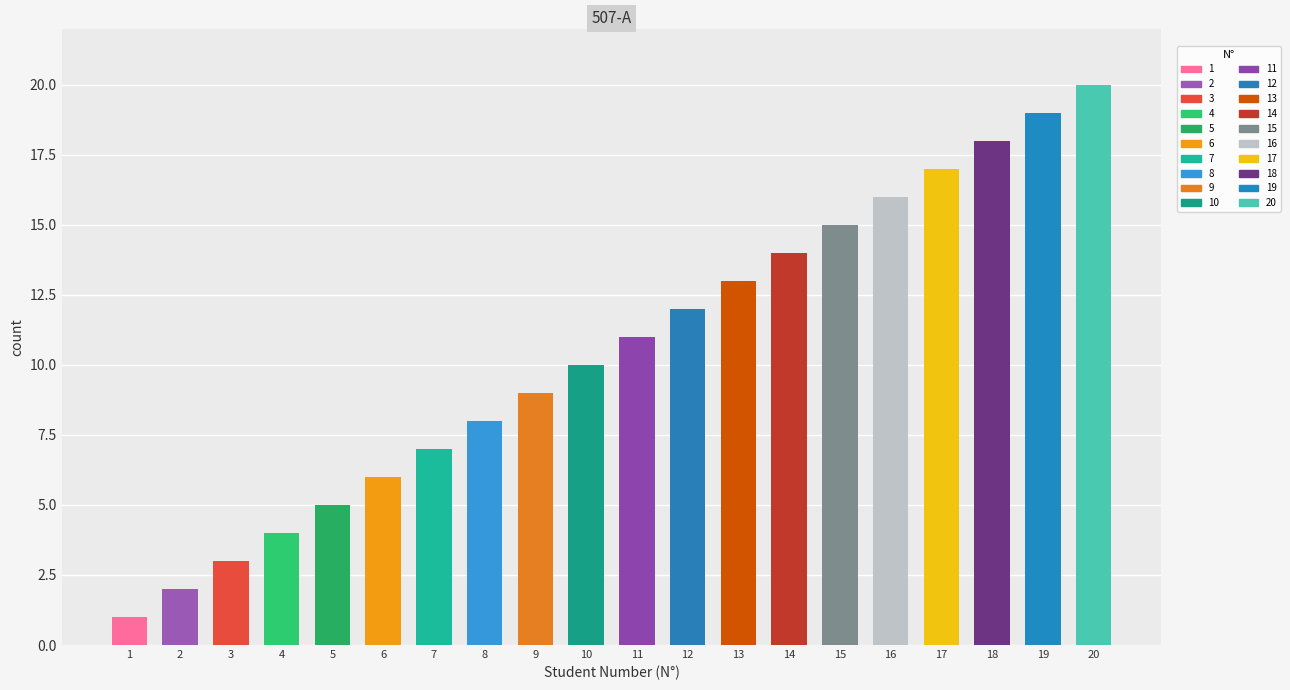

Does the chart contain any negative values?

No